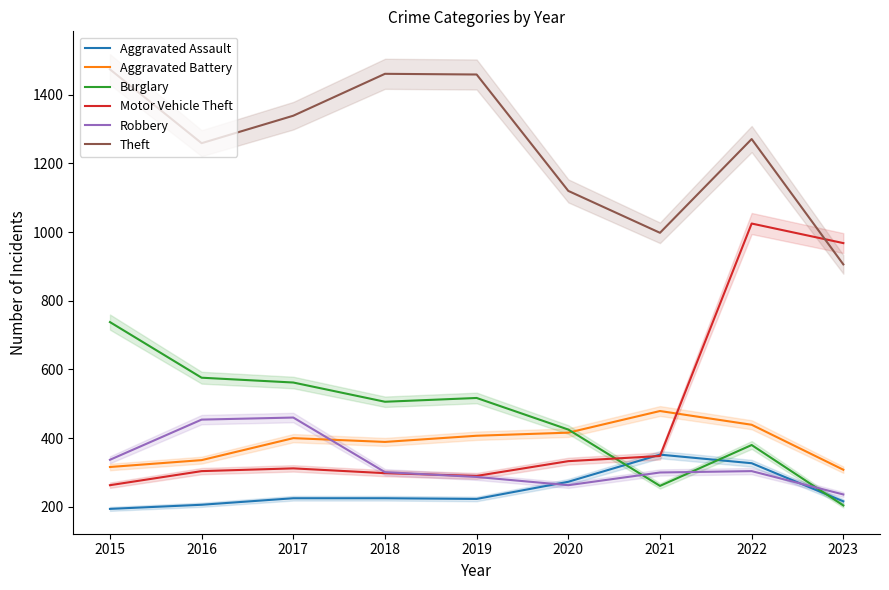

Reading left to right, list all the values displayed in this chart.

Aggravated Assault: 194	206	225	225	223	273	352	327	216
Aggravated Battery: 316	336	400	389	407	416	479	439	308
Burglary: 738	576	562	506	517	425	261	380	204
Motor Vehicle Theft: 263	304	312	298	290	333	348	1025	968
Robbery: 337	454	460	301	287	263	300	304	236
Theft: 1474	1259	1339	1461	1459	1120	998	1271	906